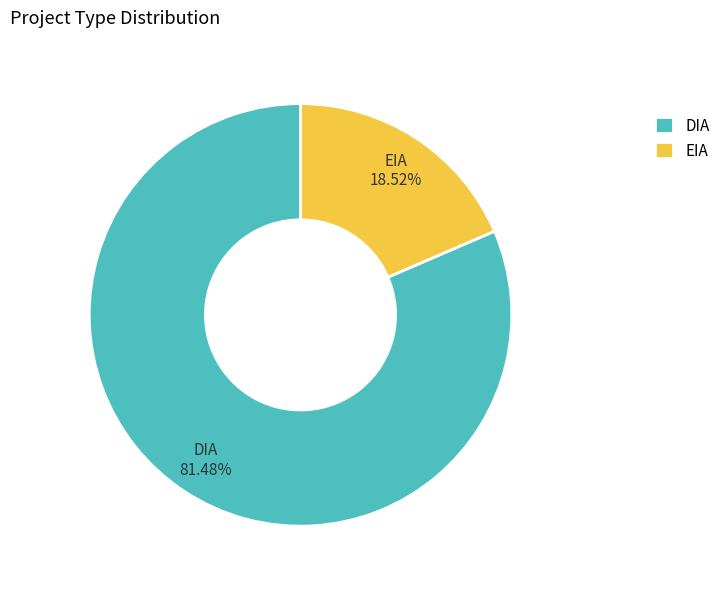

Rank the categories by value from highest to lowest.

DIA, EIA